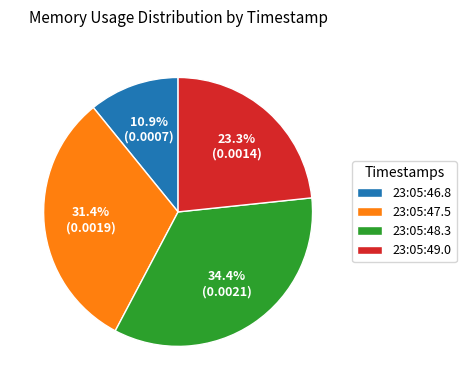

Which has a higher value, 23:05:49.0 or 23:05:46.8?

23:05:49.0